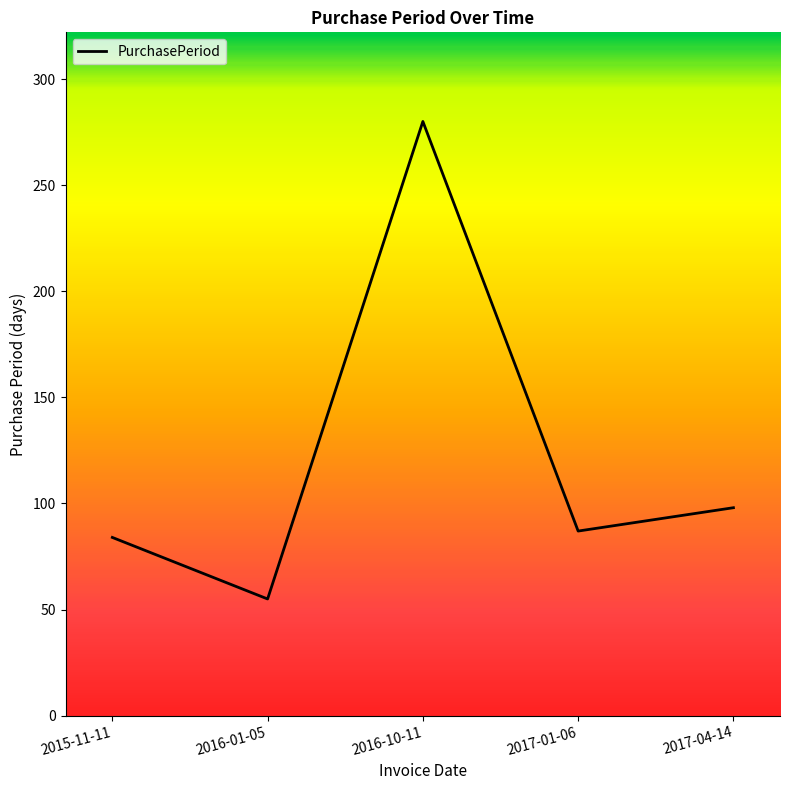

Is this an area chart (filled region under the line)?

No